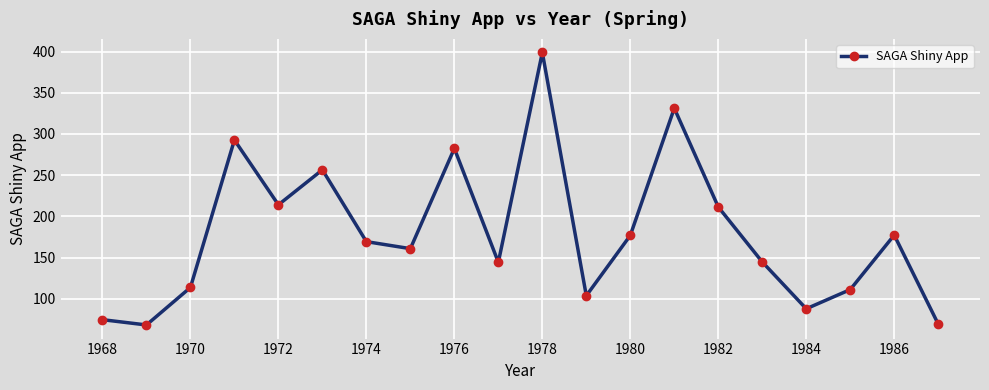

What is the value of the 7th point from the left?

169.4